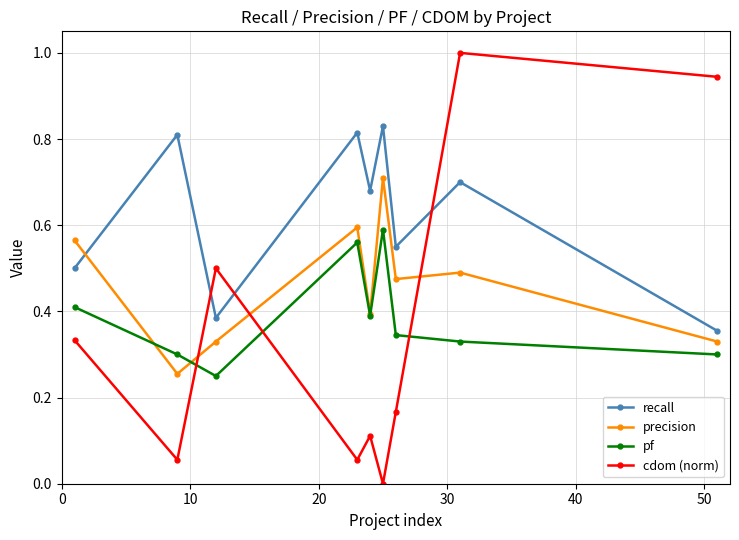

Which series has the largest total across all categories?

recall